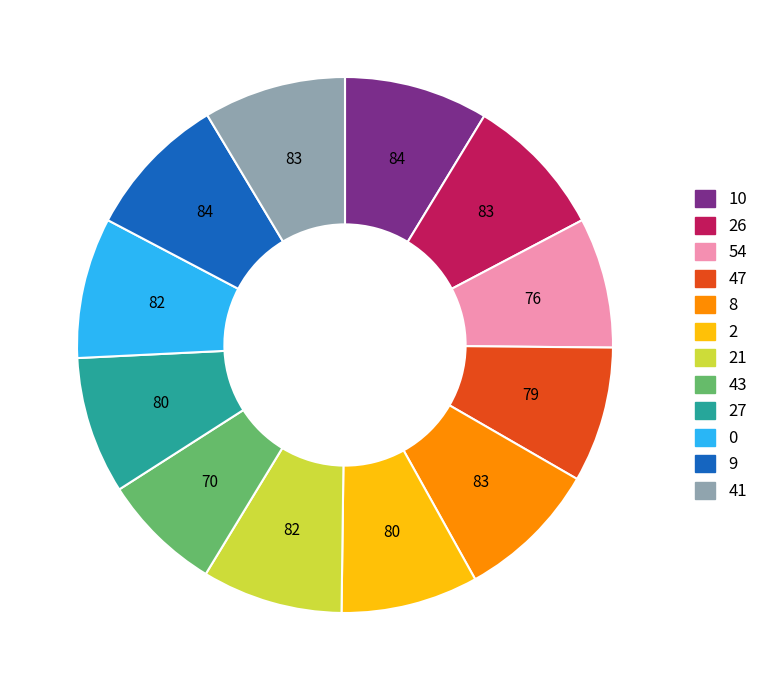

Is there a majority slice in this chart?

No